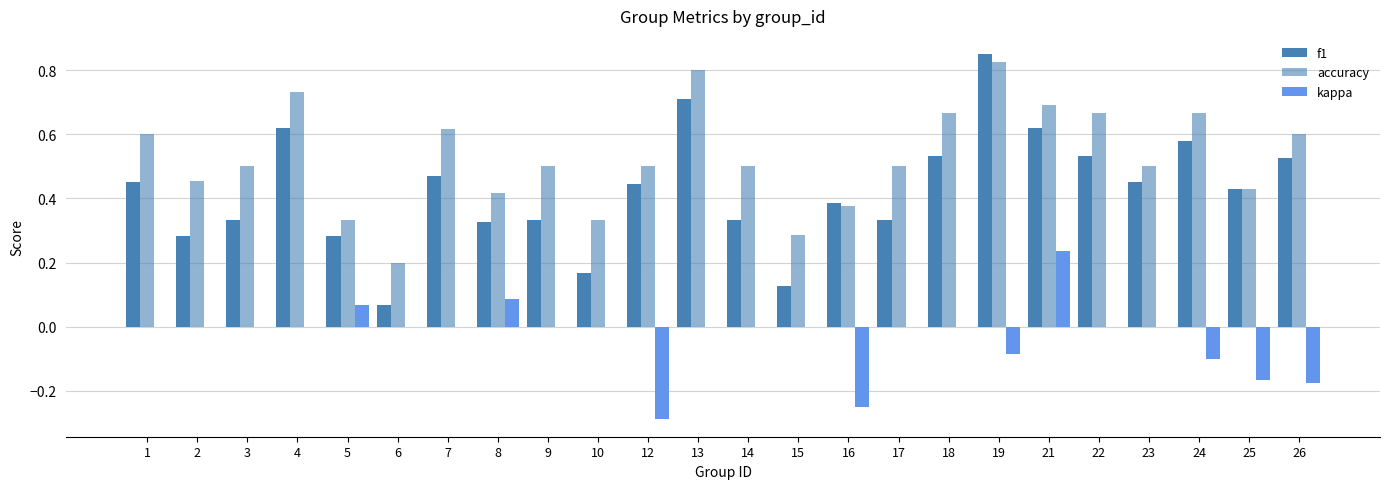

Does the chart contain stacked bars?

No